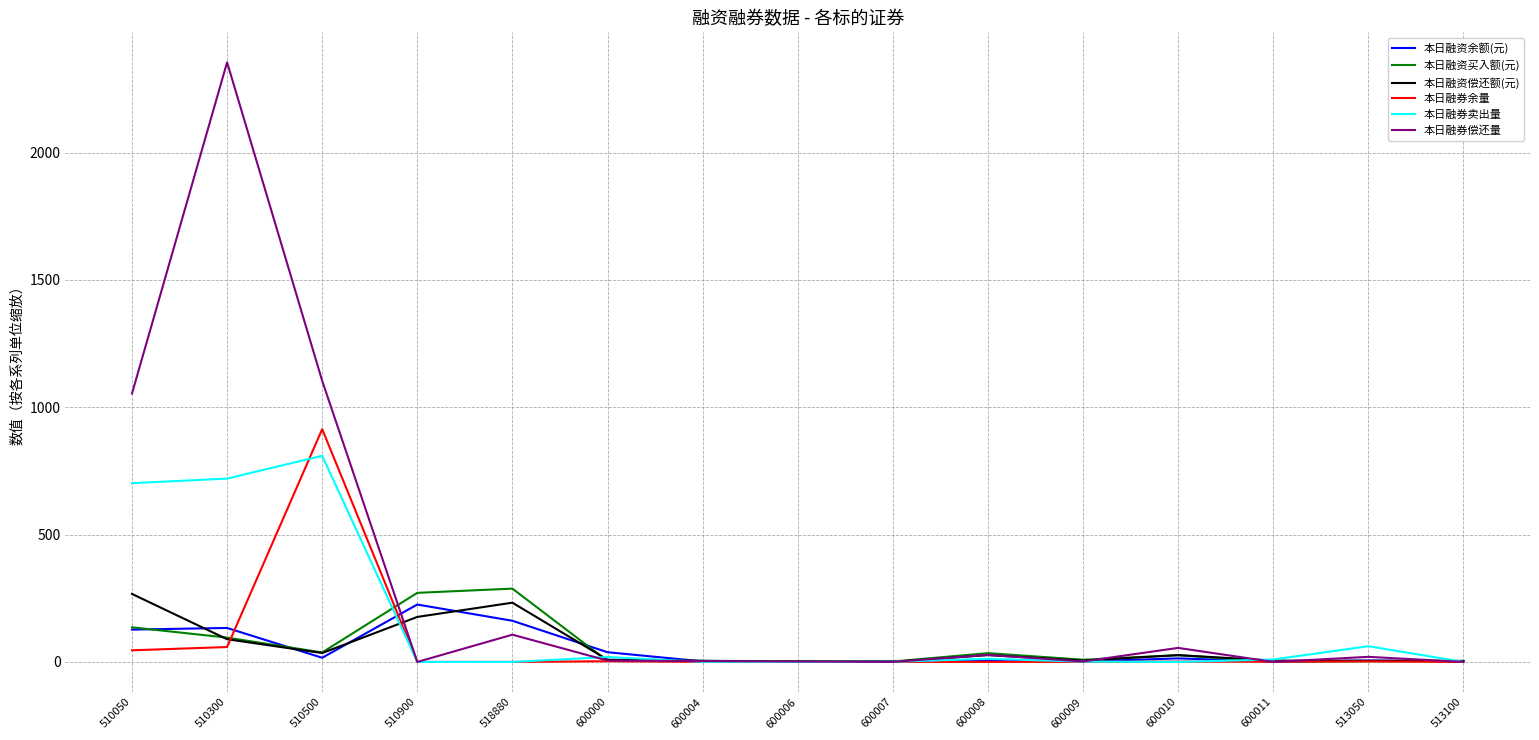

The value of 本日融资偿还额(元) at 510900 is 176.7. True or false?

True